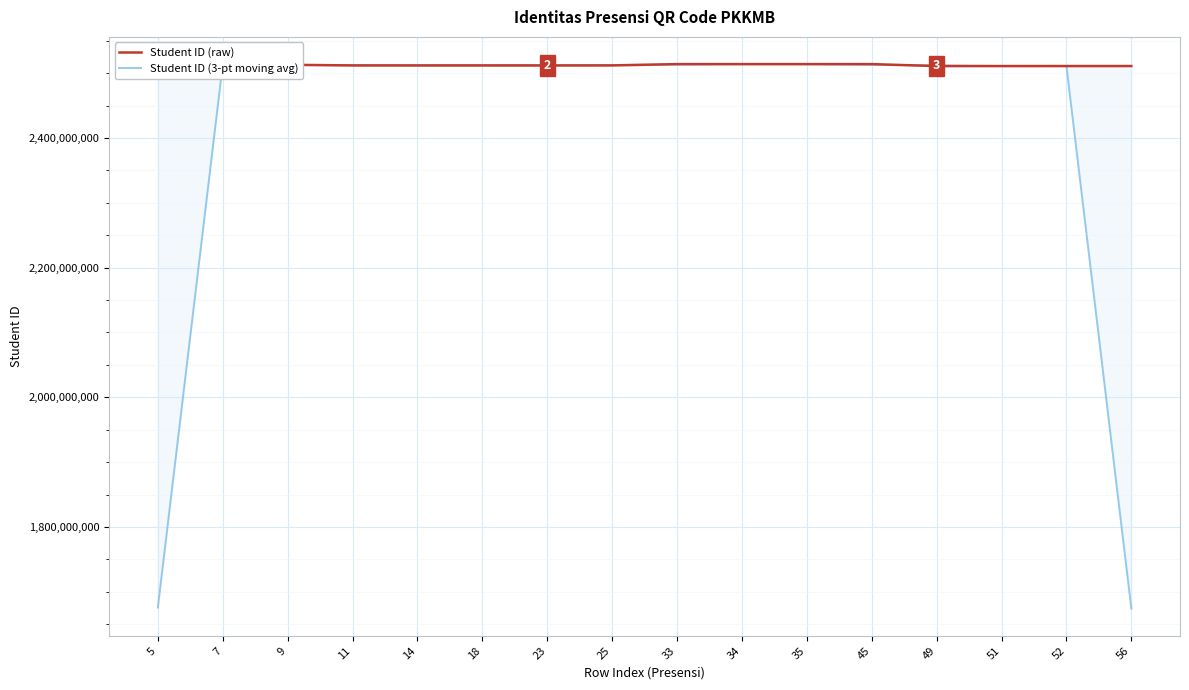

How many intersections are there between Student ID (3-pt moving avg) and Student ID (raw)?

10